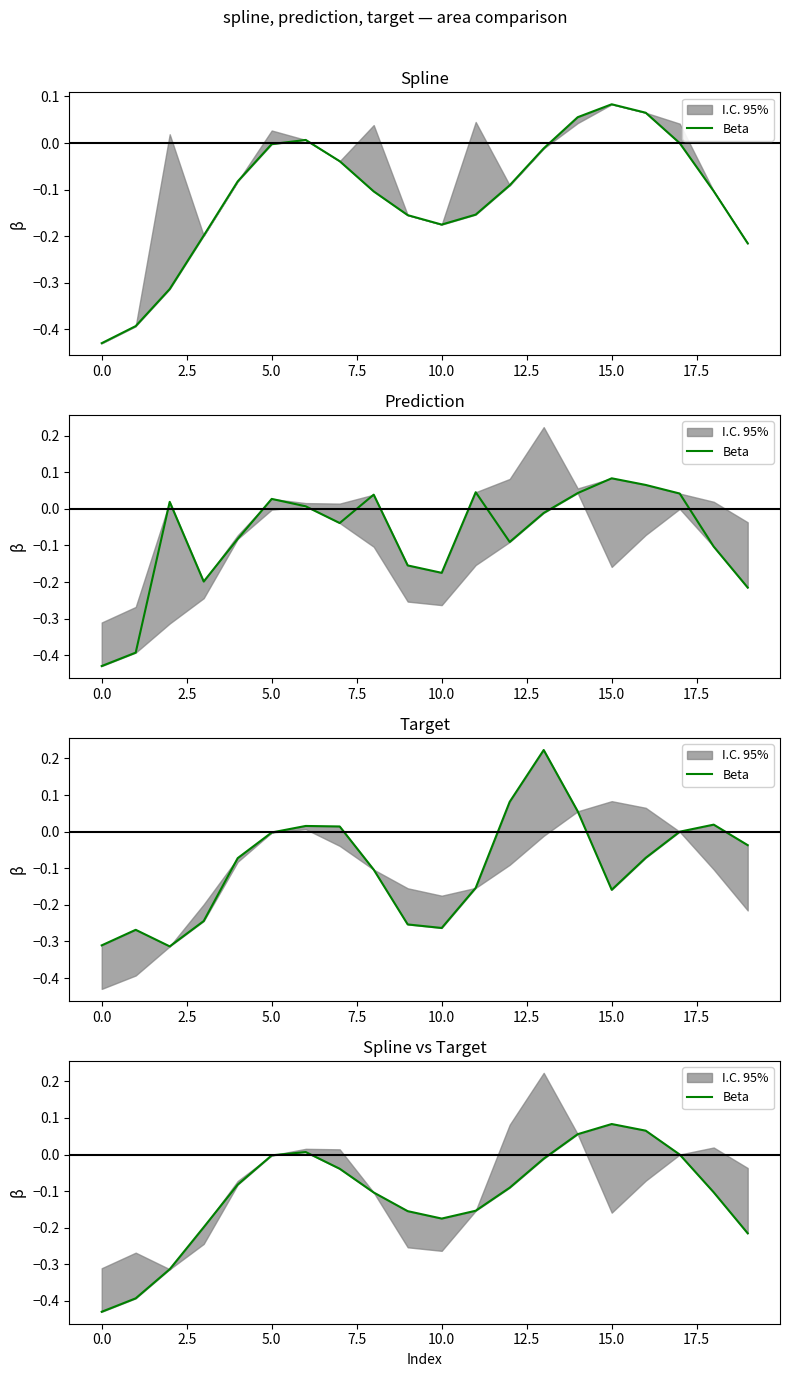

Read the value at 7.5.

-0.1